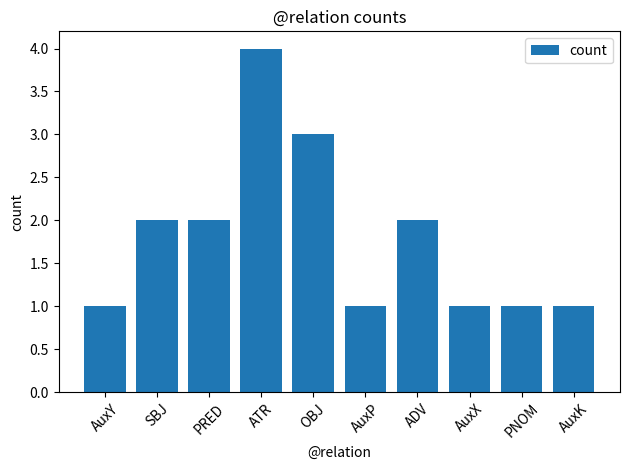

How many data points are less than 2?

5